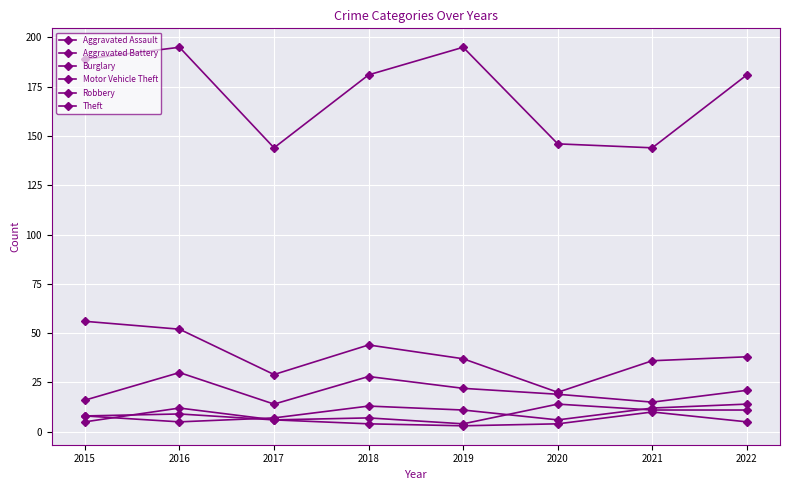

The Burglary series shows 23 at 2015. True or false?

False